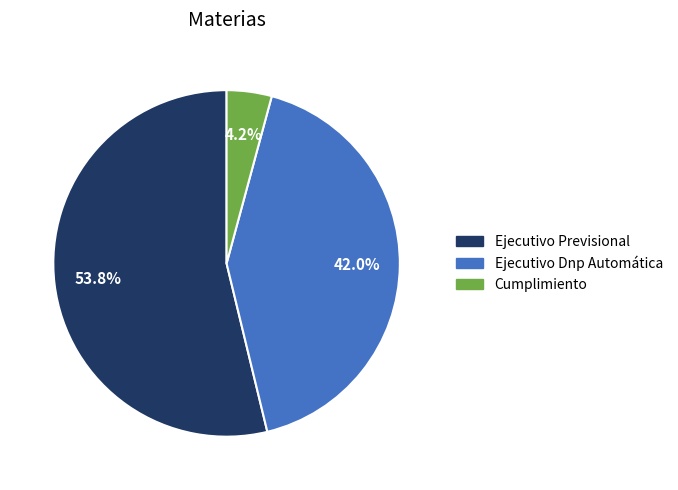

What is the ratio of the value at Cumplimiento to the value at Ejecutivo Dnp Automática?

0.1